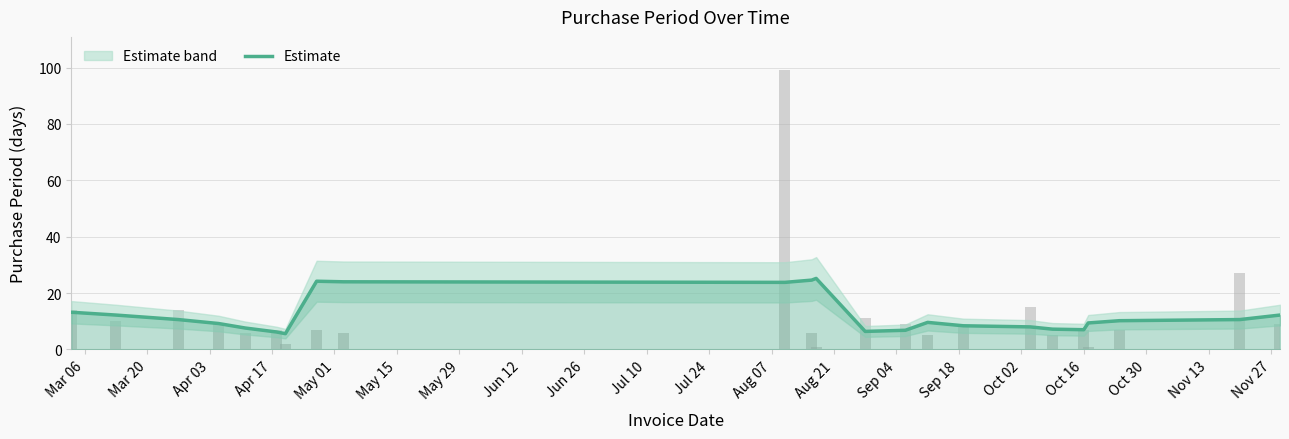

What is the maximum value shown in the chart?

25.2